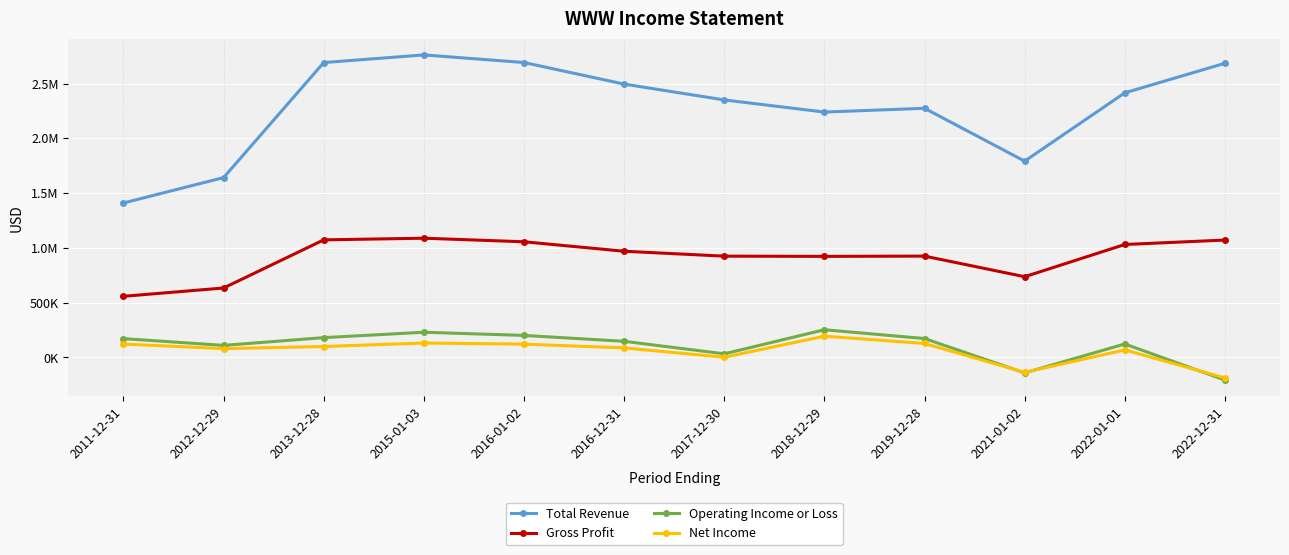

Reading left to right, extract all data points from this chart.

Total Revenue: 1409100	1640800	2691100	2761100	2691600	2494600	2350000	2239200	2273700	1791100	2414900	2684800
Gross Profit: 556800	632600	1072100	1087300	1054700	968200	923400	921300	923800	735600	1029900	1070400
Operating Income or Loss: 170200	108500	179200	228600	199500	145700	31600	251300	171000	-142600	121400	-208400
Net Income: 120700	79000	98100	130200	120000	85600	300	192600	125900	-137700	67500	-188900